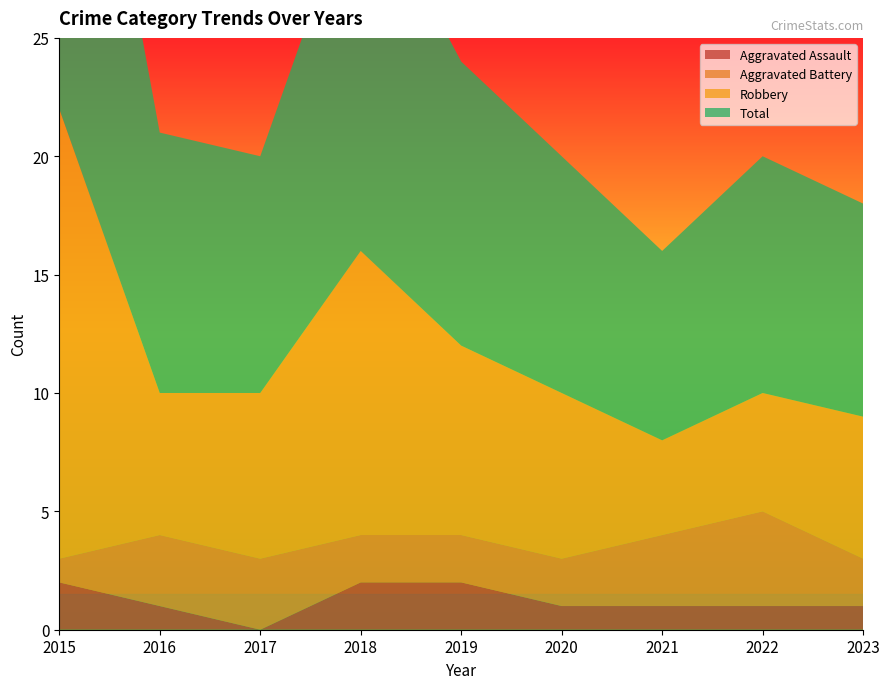

Reading left to right, what are all the values shown in this chart?

Aggravated Assault: 2	1	0	2	2	1	1	1	1
Aggravated Battery: 1	3	3	2	2	2	3	4	2
Robbery: 19	6	7	12	8	7	4	5	6
Total: 22	11	10	16	12	10	8	10	9